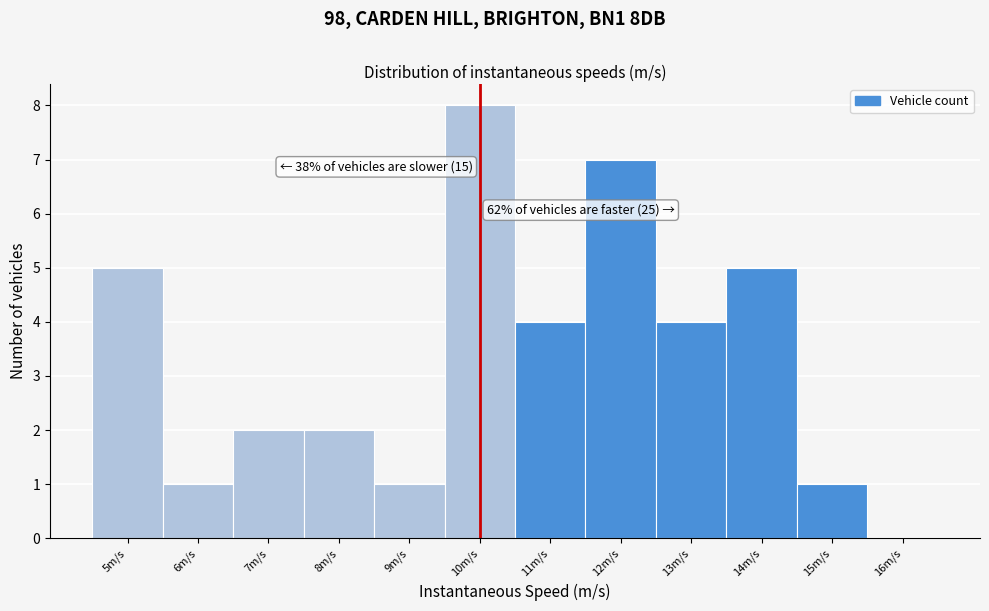

Over which range of the x-axis is the bar tallest?

9.5 to 10.5